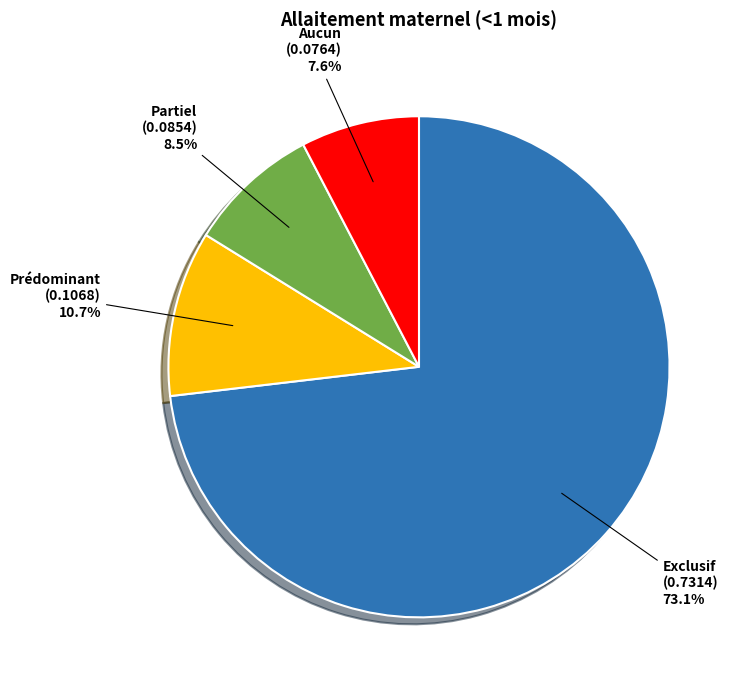

Is there any slice that represents more than half of the pie?

Yes